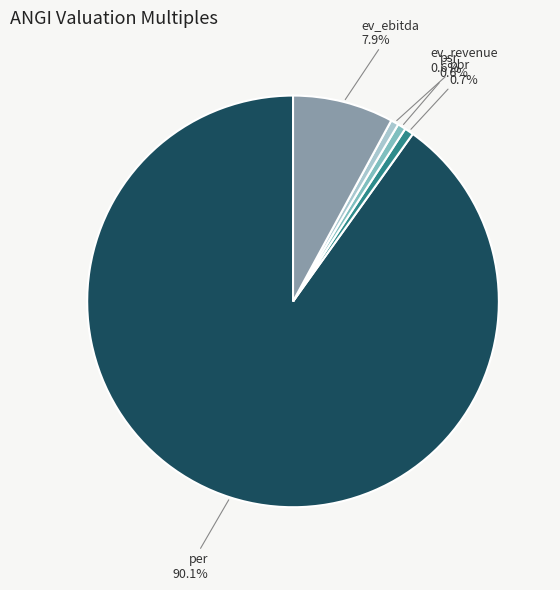

What percentage is the pbr slice, to the nearest percent?

1%